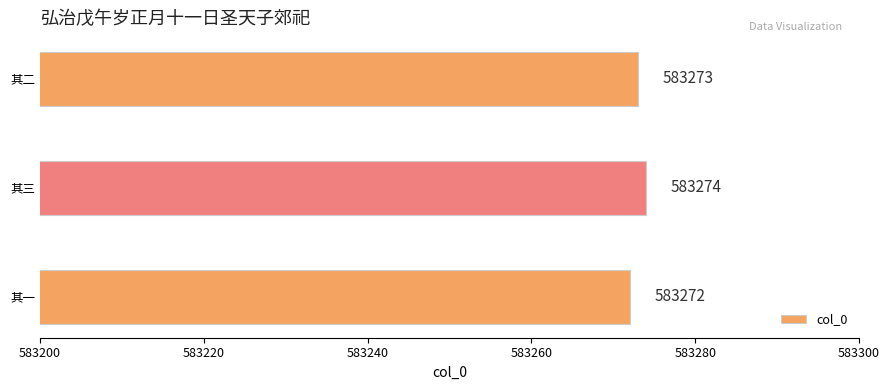

List the labels in order of value, largest first.

其三, 其二, 其一